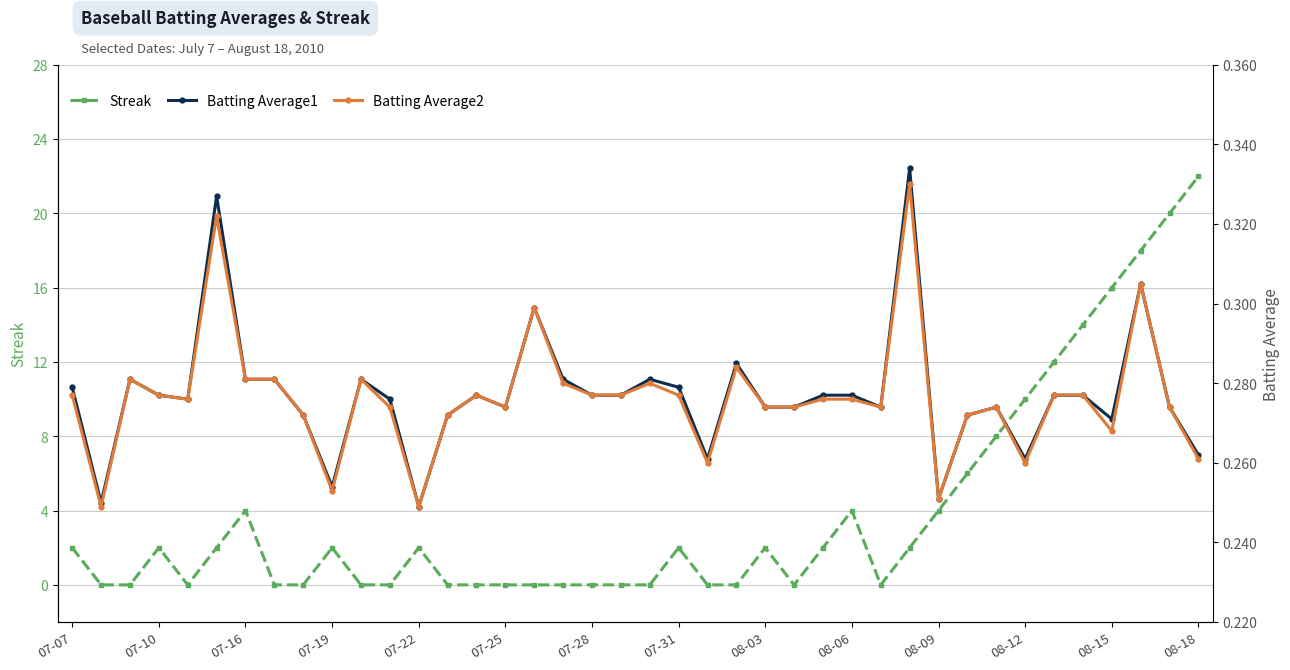

At which label does Streak reach its peak?

08-18